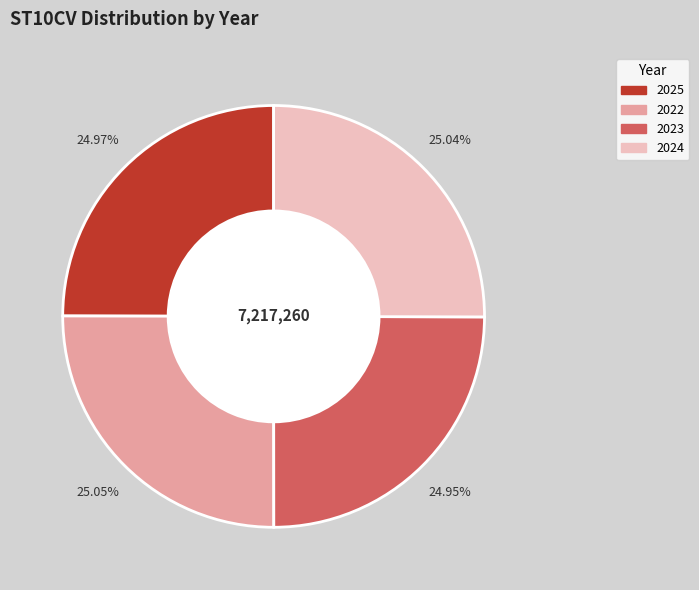

Do 2025 and 2024 together represent more than half of the pie?

Yes